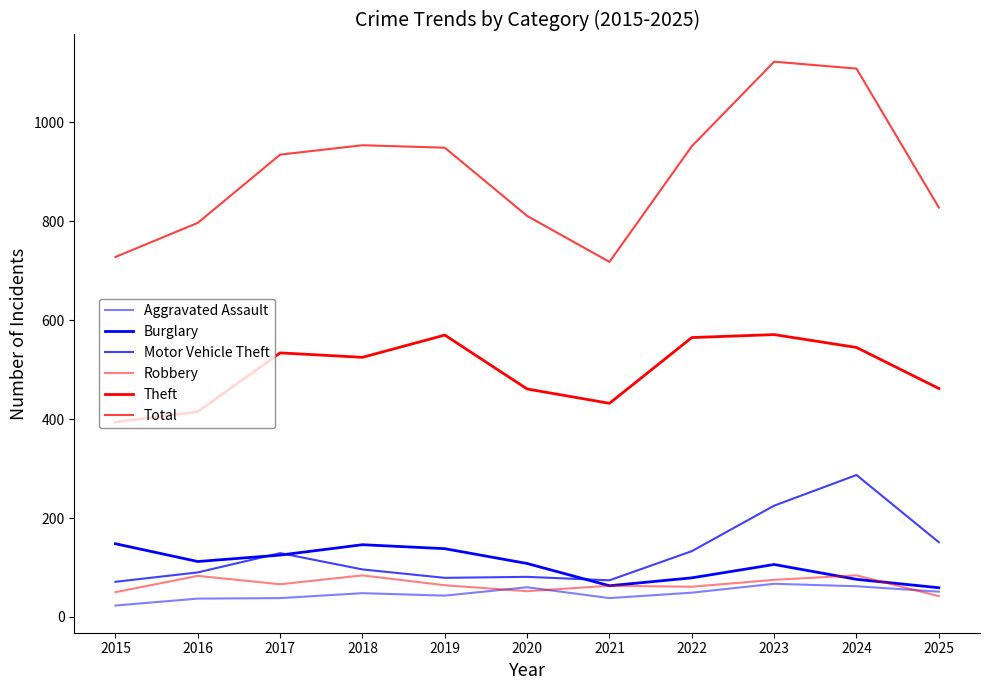

Reading left to right, extract all data points from this chart.

Aggravated Assault: 2015=23	2016=37	2017=38	2018=48	2019=43	2020=60	2021=38	2022=49	2023=67	2024=62	2025=51
Burglary: 2015=148	2016=112	2017=125	2018=146	2019=138	2020=108	2021=63	2022=79	2023=106	2024=76	2025=59
Motor Vehicle Theft: 2015=71	2016=90	2017=129	2018=96	2019=79	2020=81	2021=74	2022=133	2023=225	2024=287	2025=151
Robbery: 2015=50	2016=83	2017=66	2018=84	2019=64	2020=52	2021=63	2022=61	2023=75	2024=84	2025=42
Theft: 2015=394	2016=415	2017=534	2018=525	2019=570	2020=461	2021=432	2022=565	2023=571	2024=545	2025=462
Total: 2015=728	2016=797	2017=935	2018=954	2019=949	2020=811	2021=718	2022=952	2023=1123	2024=1109	2025=828